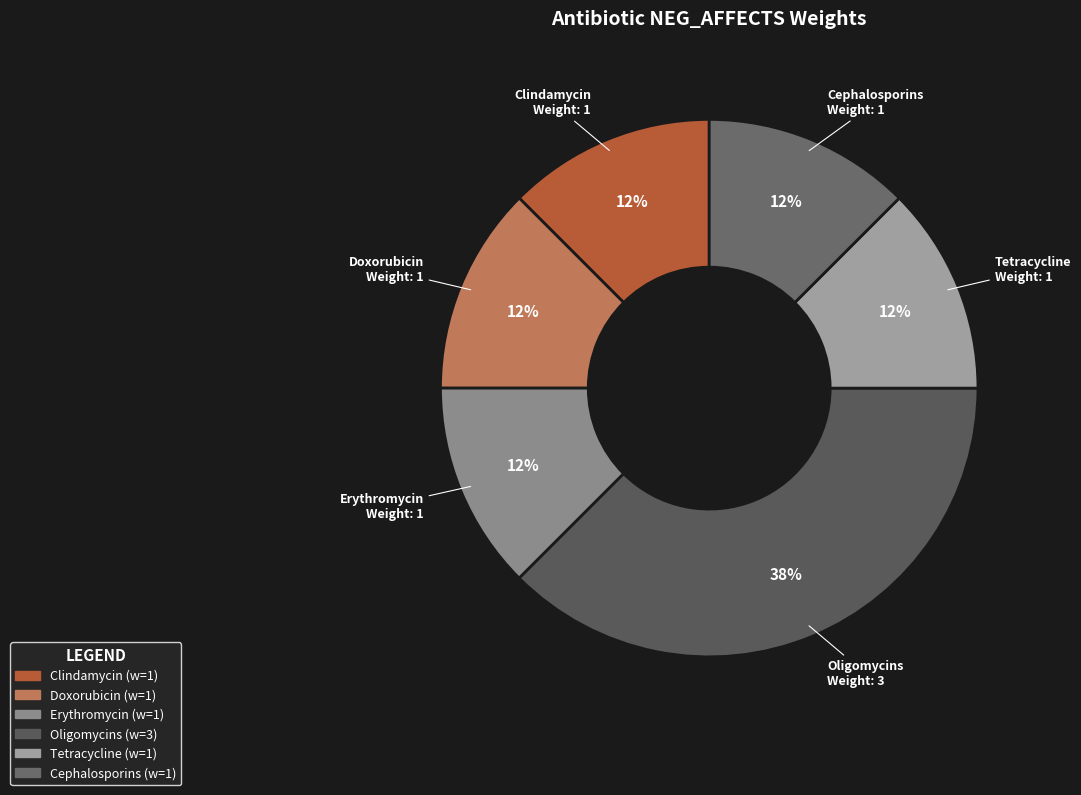

Combined, do Cephalosporins and Clindamycin account for over 50%?

No